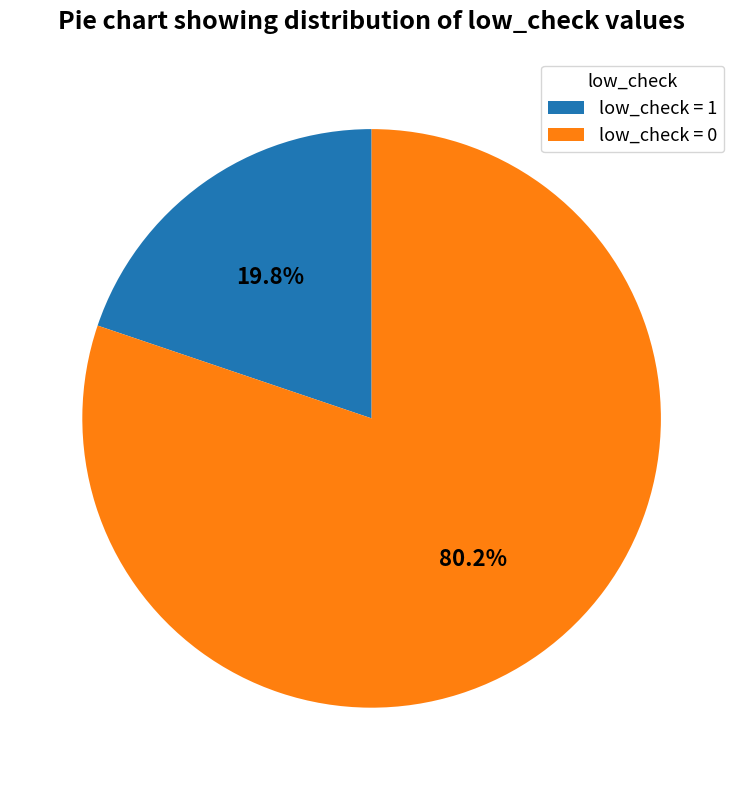

Which category has the smallest portion of the pie?

low_check = 1